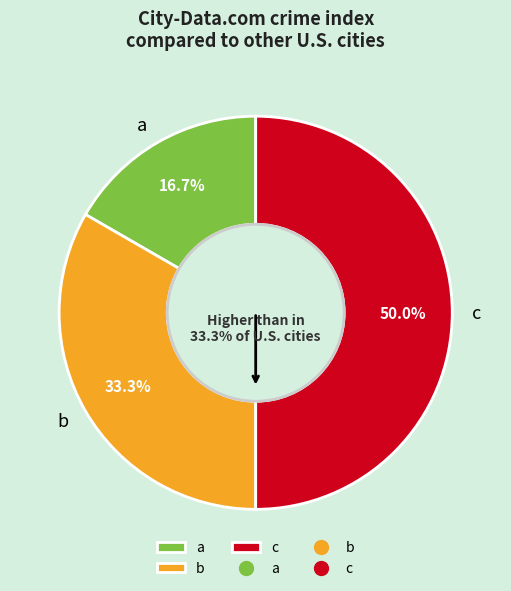

To the nearest percent, what portion does b represent?

33%